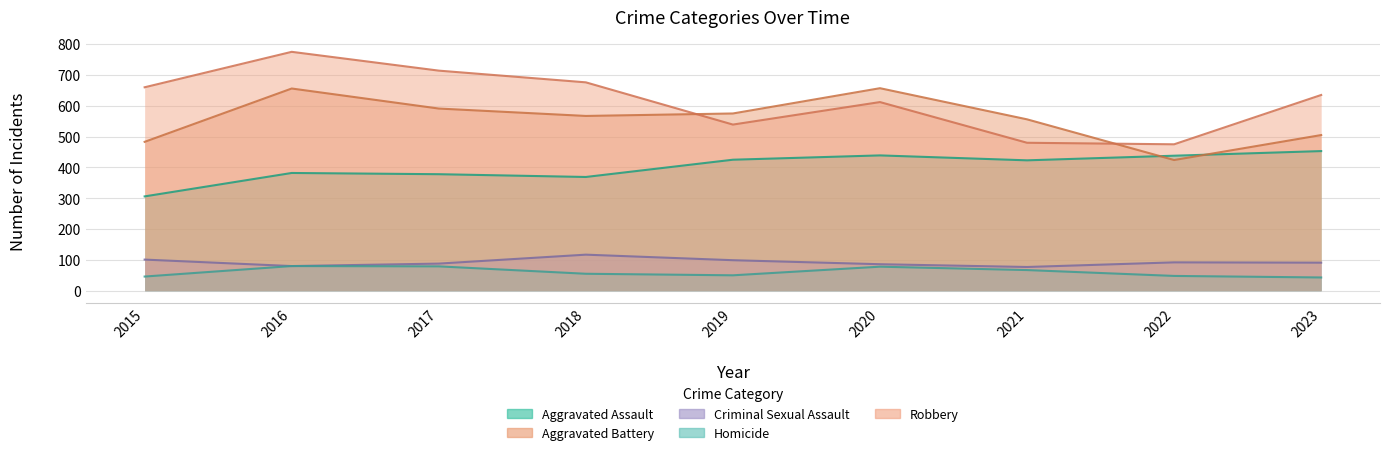

At which label is Robbery closest to 625?

2023